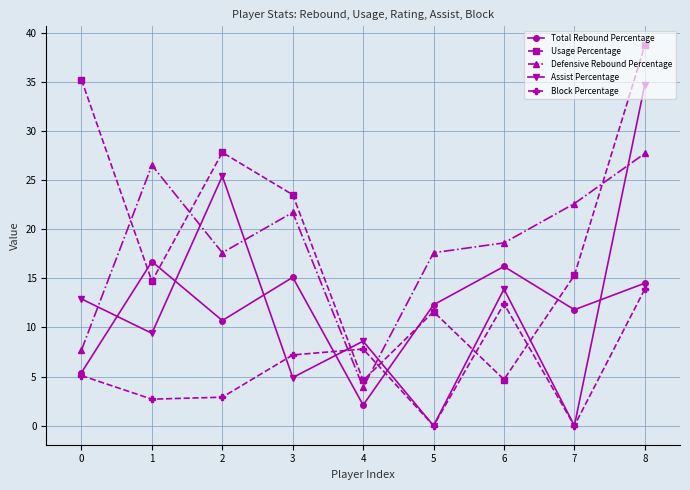

Which category has the highest value in the Block Percentage series?

8